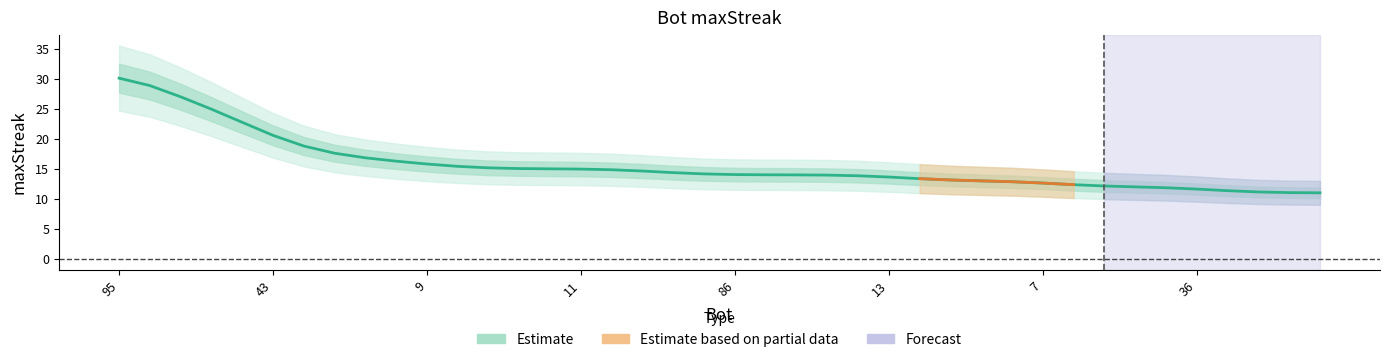

Is it true that the value at 43 is 20.6?

True